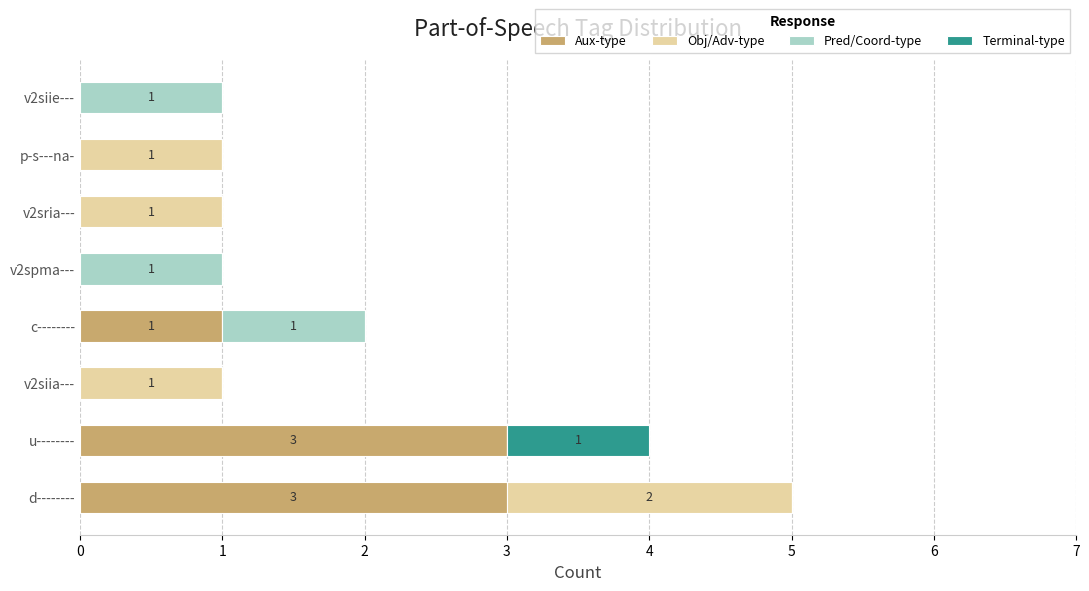

At which category is the sum across all series the highest?

d--------